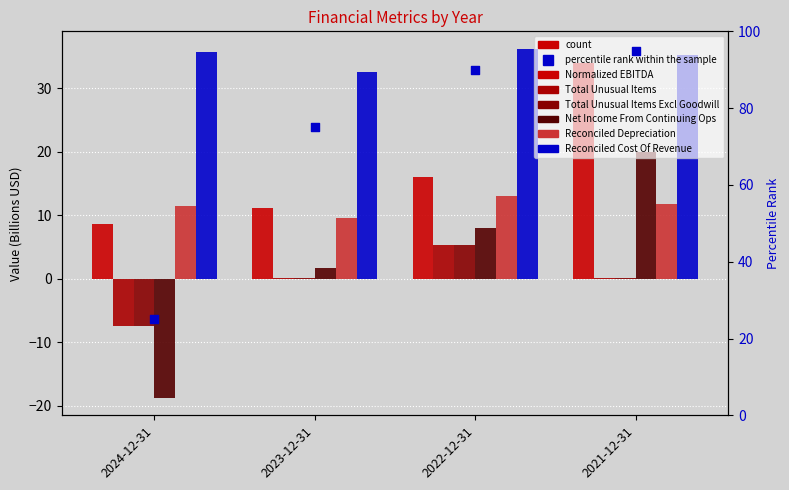

Which series reaches the maximum Y coordinate?

Reconciled Cost Of Revenue